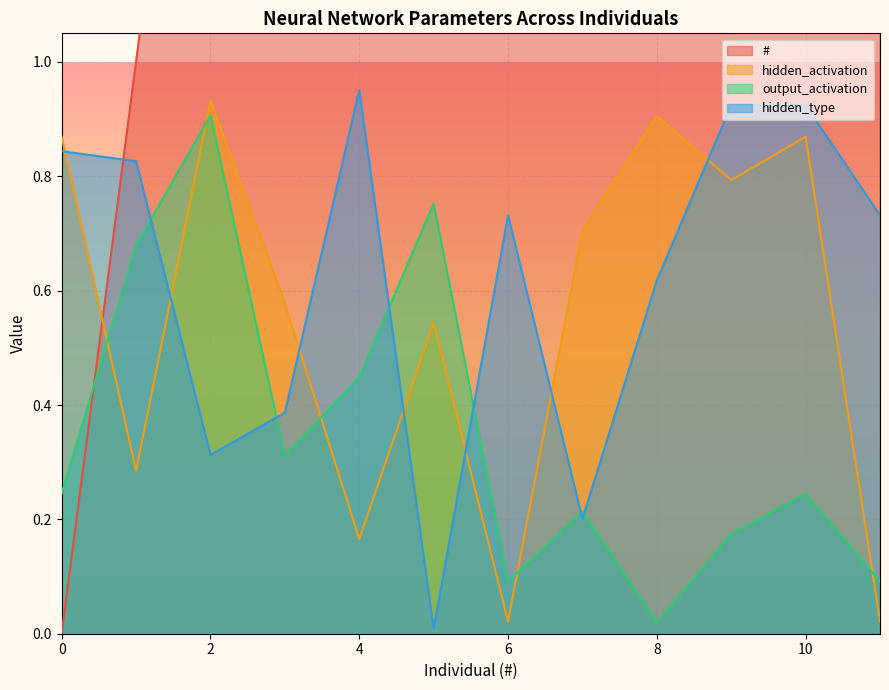

Does the chart display data point markers on the line(s)?

No